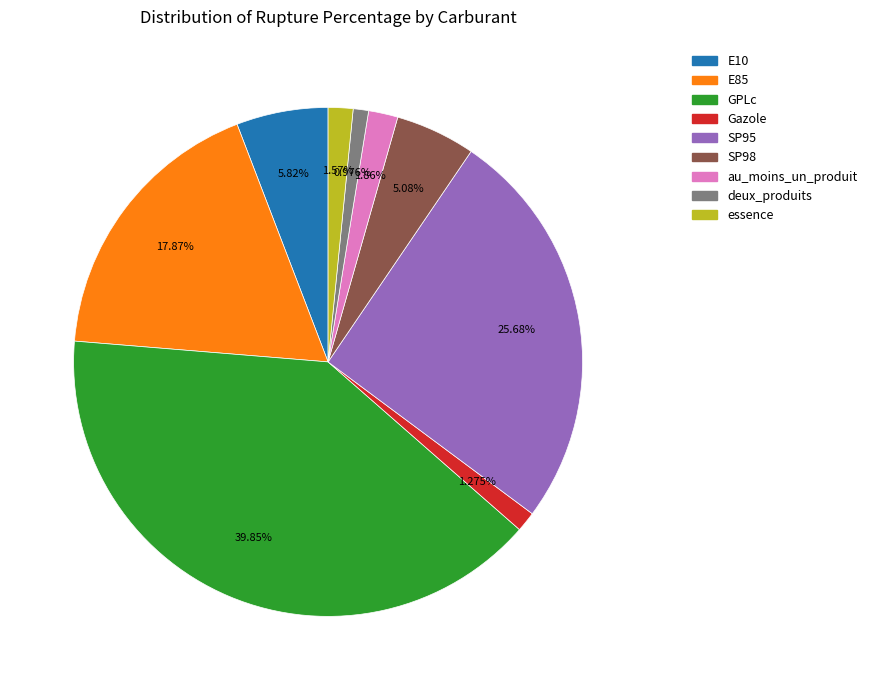

To the nearest percent, what is the difference between the largest and smallest slice percentages?

39%